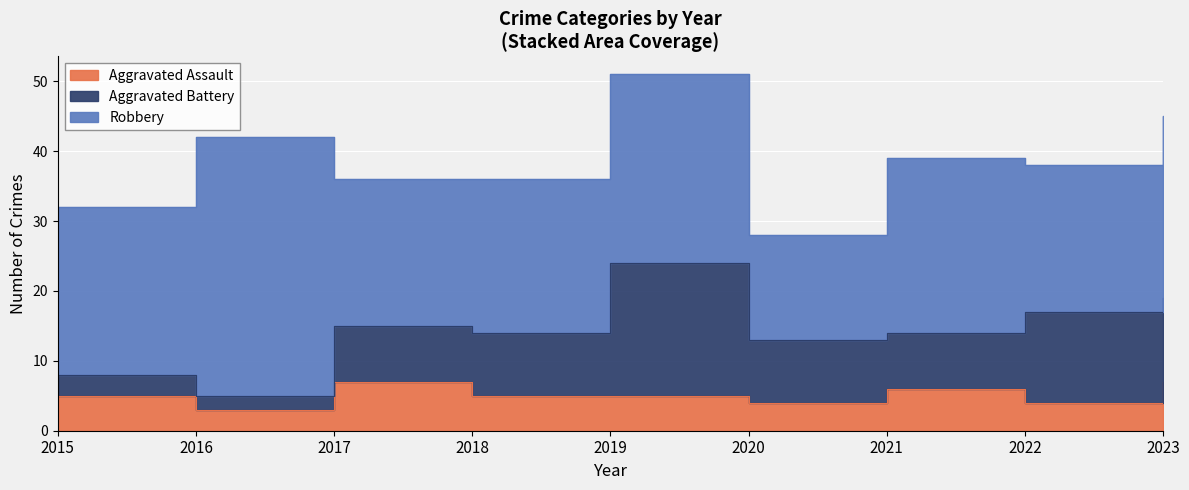

What is the total value across all series at 2021?

39